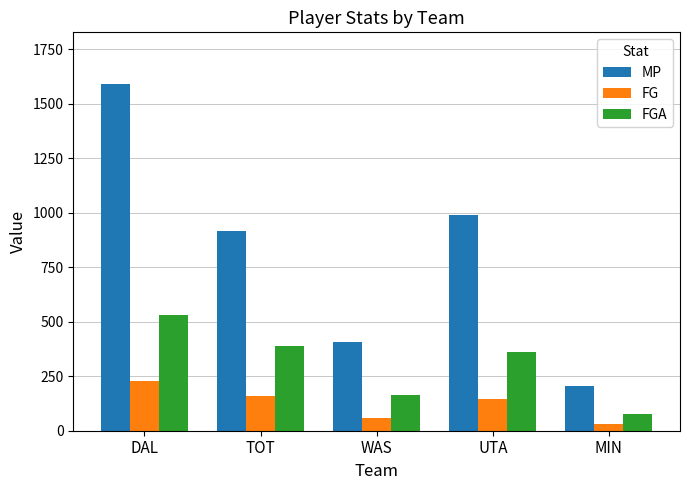

What is the value of the MP bar at the 2nd from the left?

918